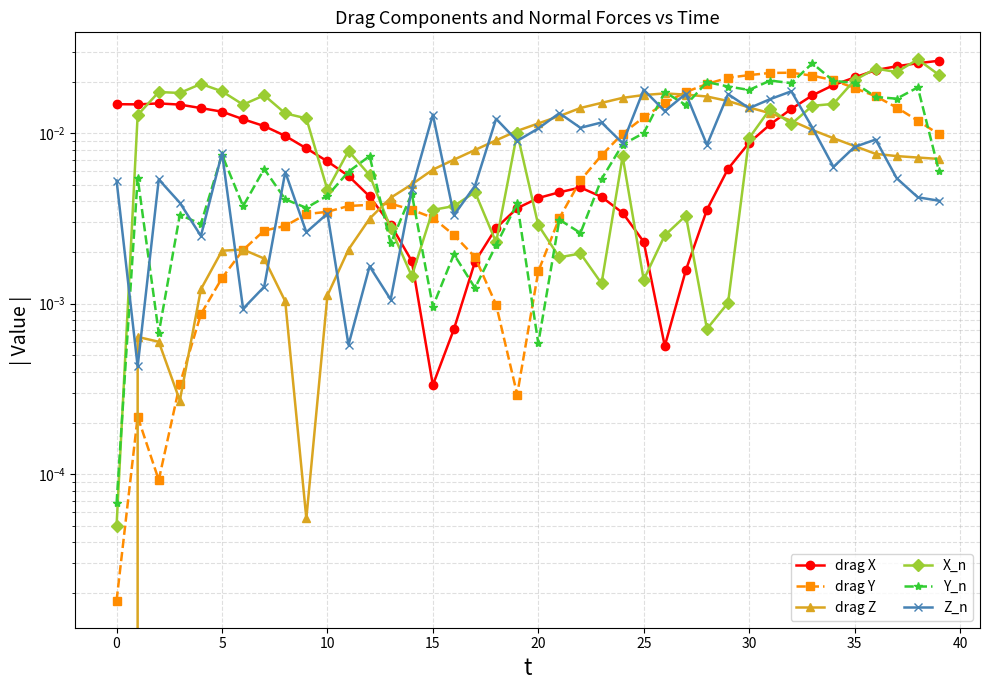

How many lines are shown in the chart?

6